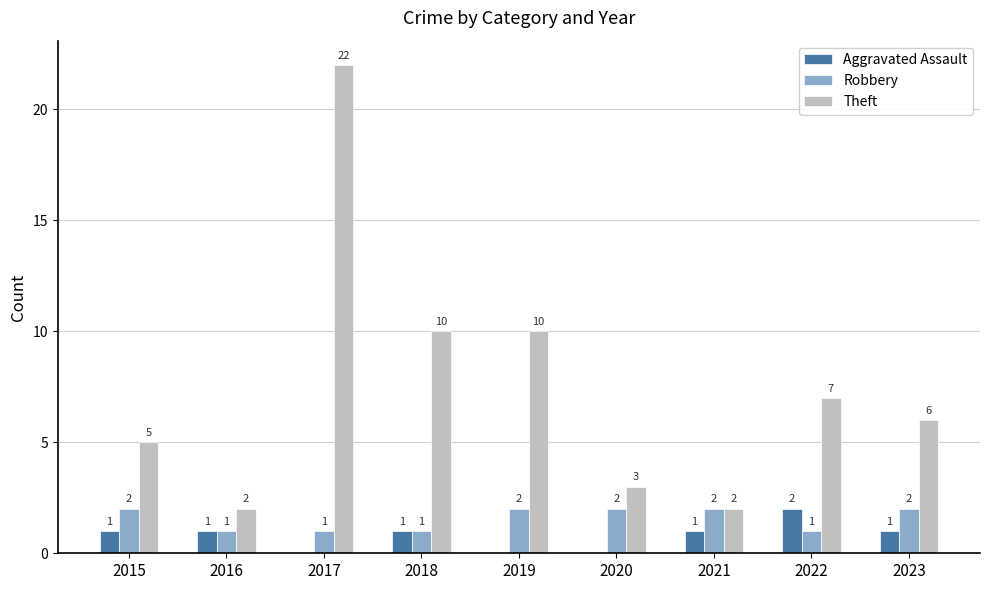

How many Robbery values are between 1 and 2?

9